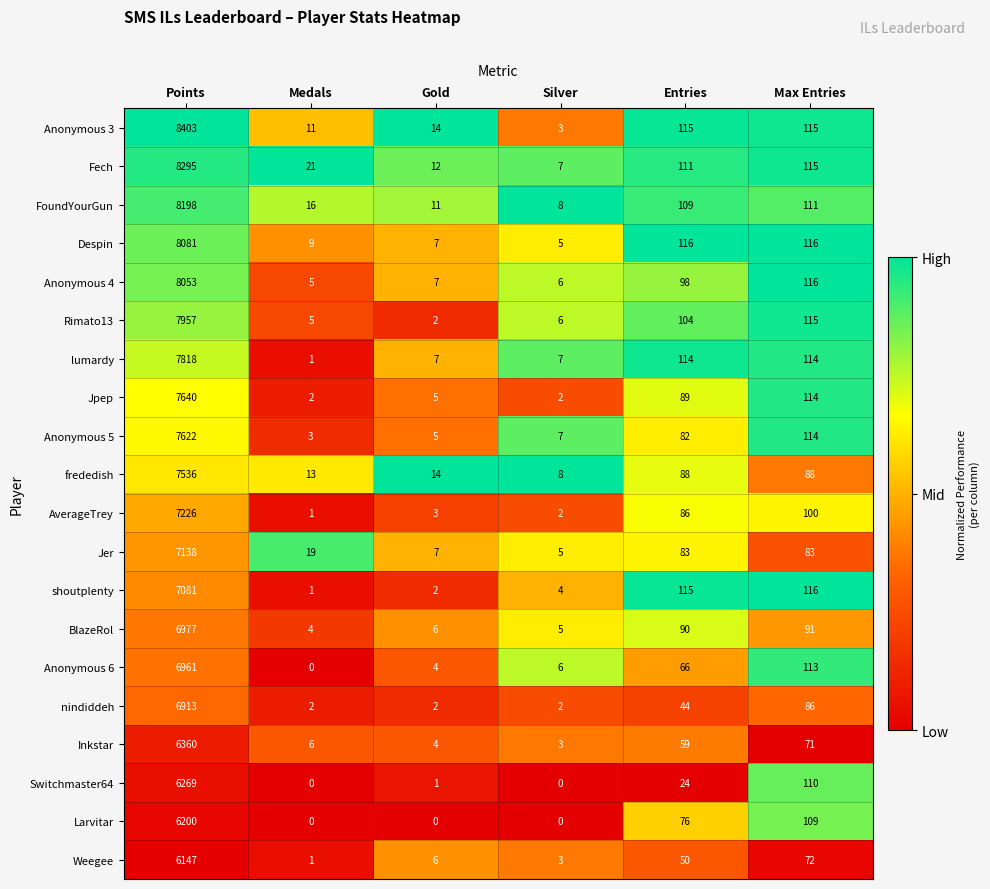

Which series has the widest spread of values?

Anonymous 3